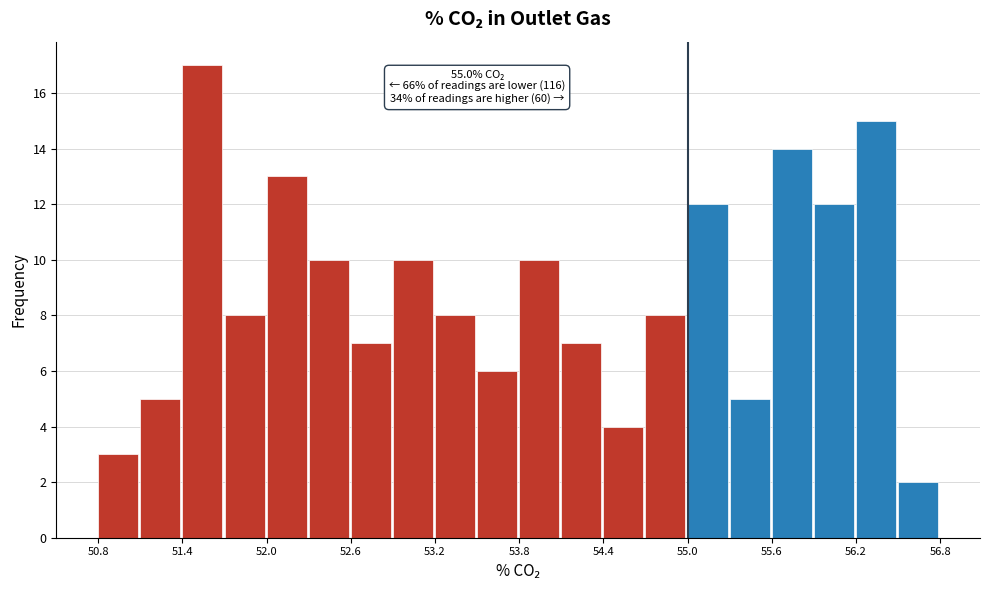

Read against the x-axis, roughly where is the centre of the tallest bar?

51.5